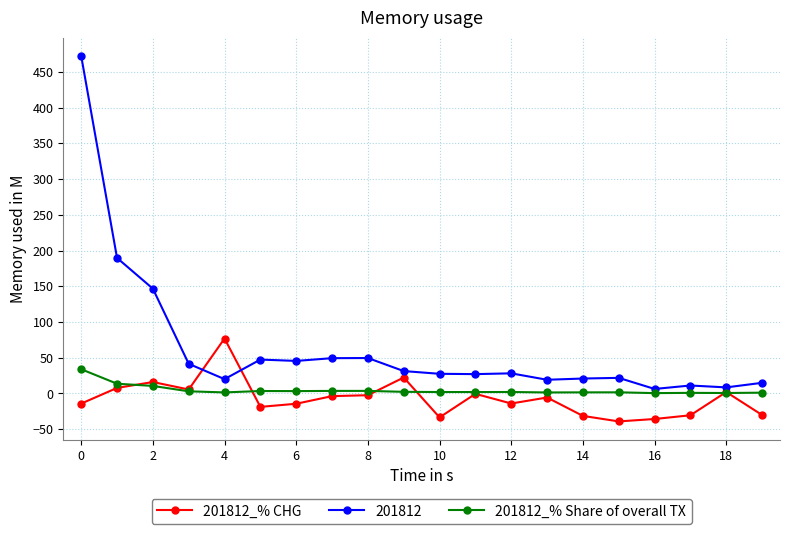

Which series has the largest total across all categories?

201812